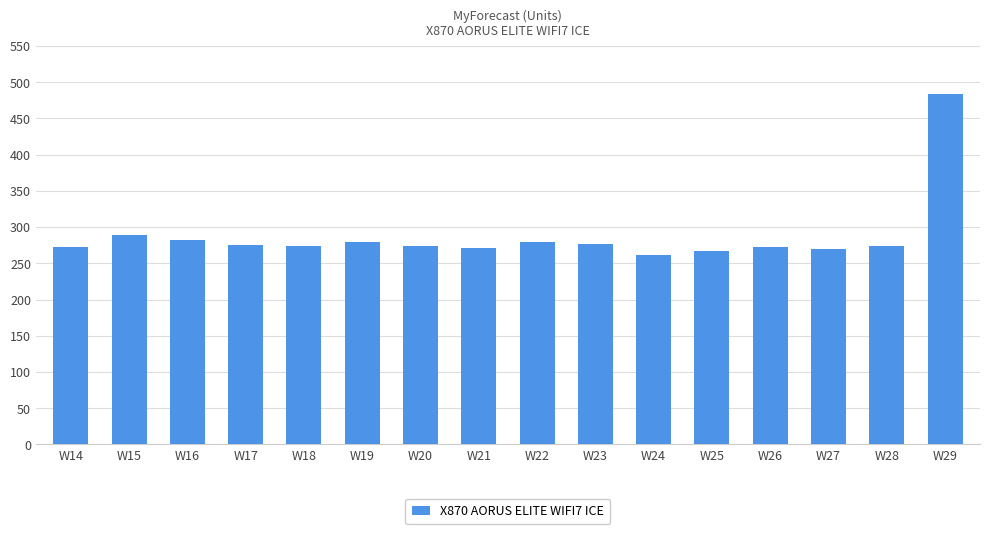

What is the value of the 11th bar from the left?

261